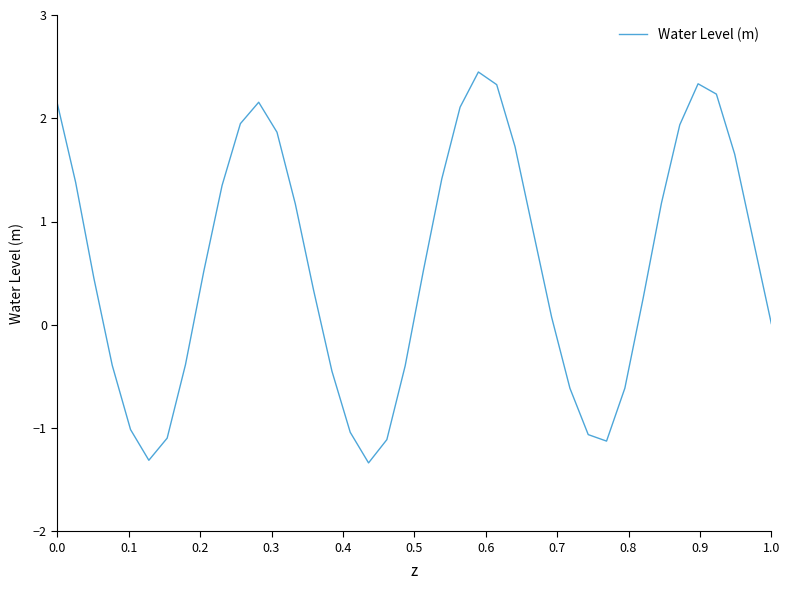

What is the difference between the maximum and minimum values?

3.8